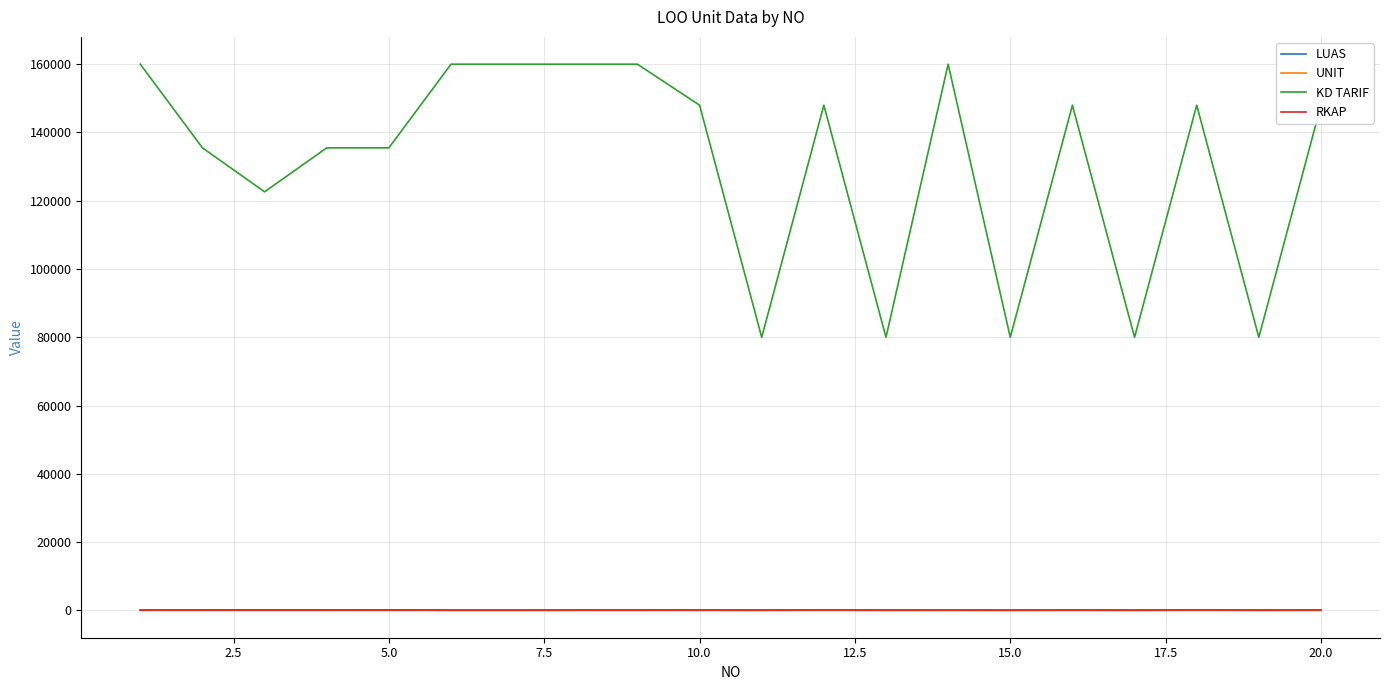

Which series has the largest total across all categories?

KD TARIF